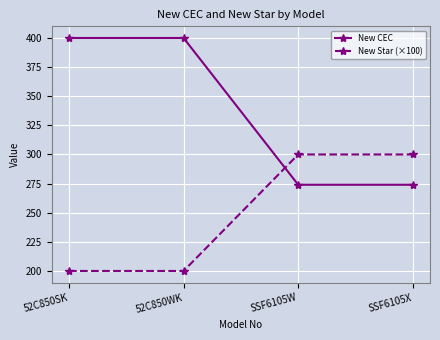

What position from the right is SSF6105X?

1